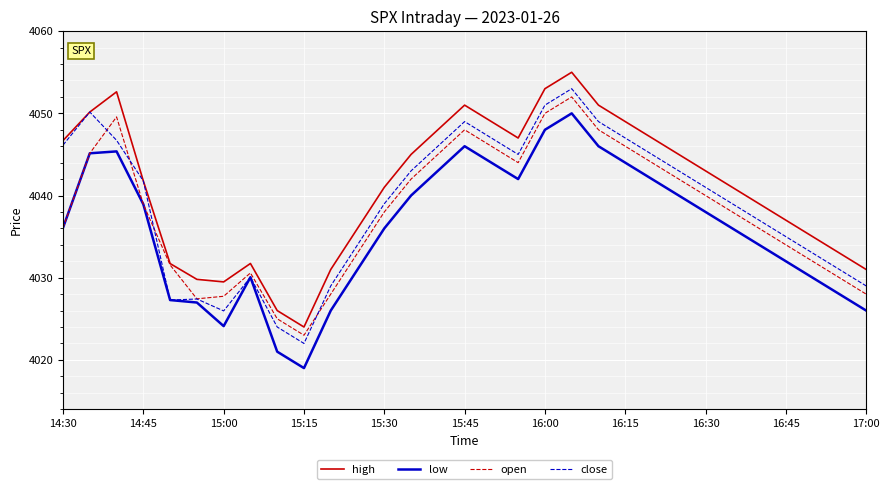

Which series has the largest total across all categories?

high